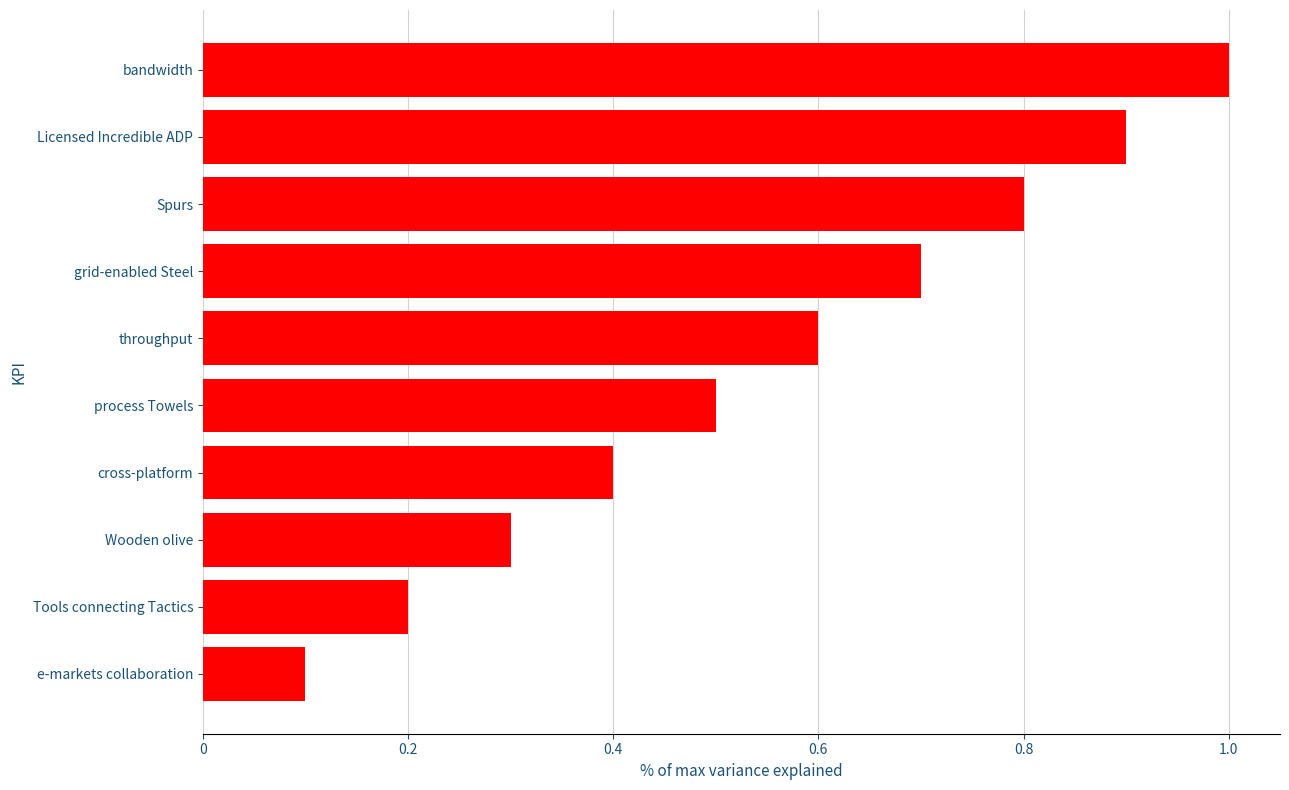

What is the greatest value displayed?

1.0